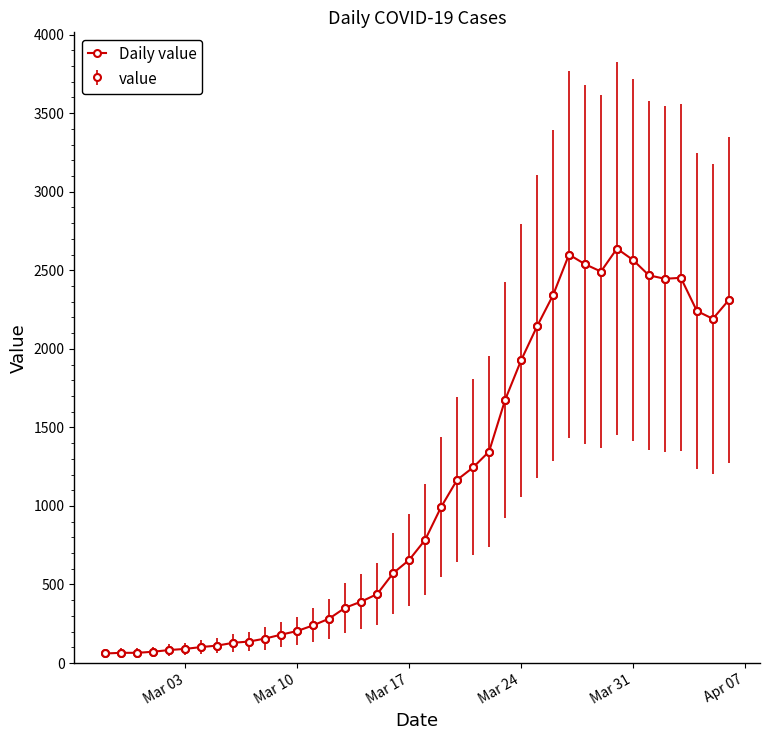

Reading left to right, what are all the values shown in this chart?

61	65	65	72	83	90	102	111	129	137	156	181	204	240	283	352	391	439	572	656	784	993	1166	1245	1346	1674	1926	2143	2341	2600	2539	2492	2638	2566	2468	2446	2452	2241	2191	2311